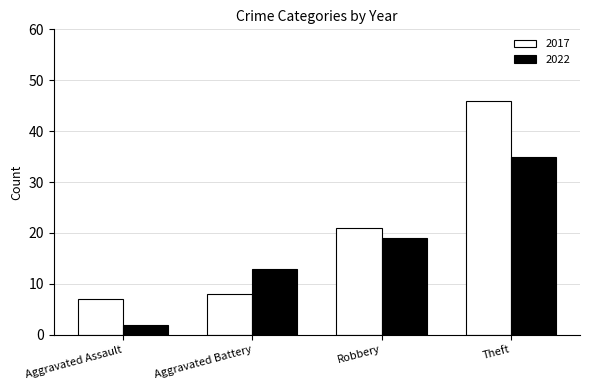

Which series has the largest range (max minus min)?

2017